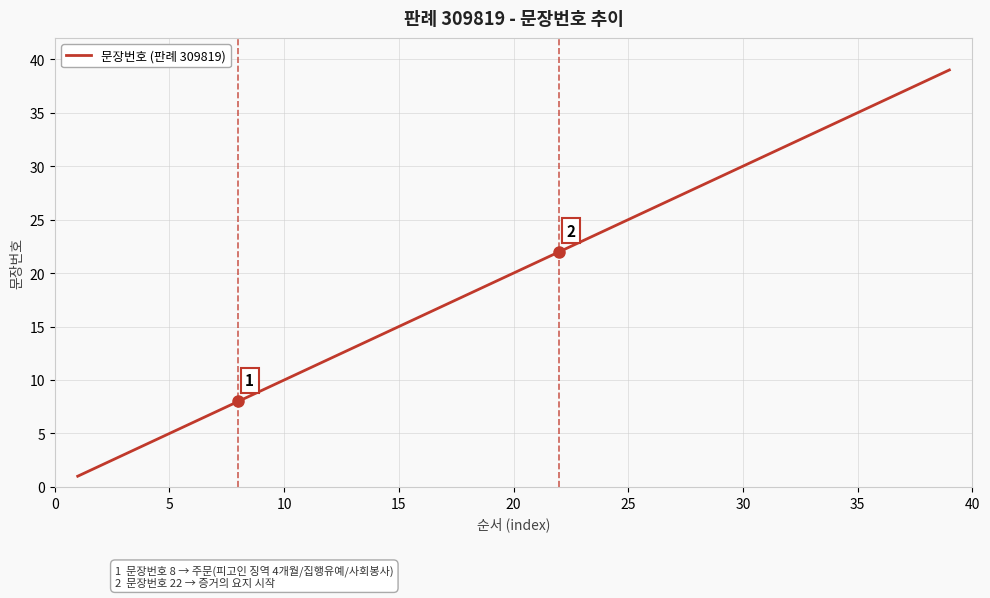

How many lines are shown in the chart?

1